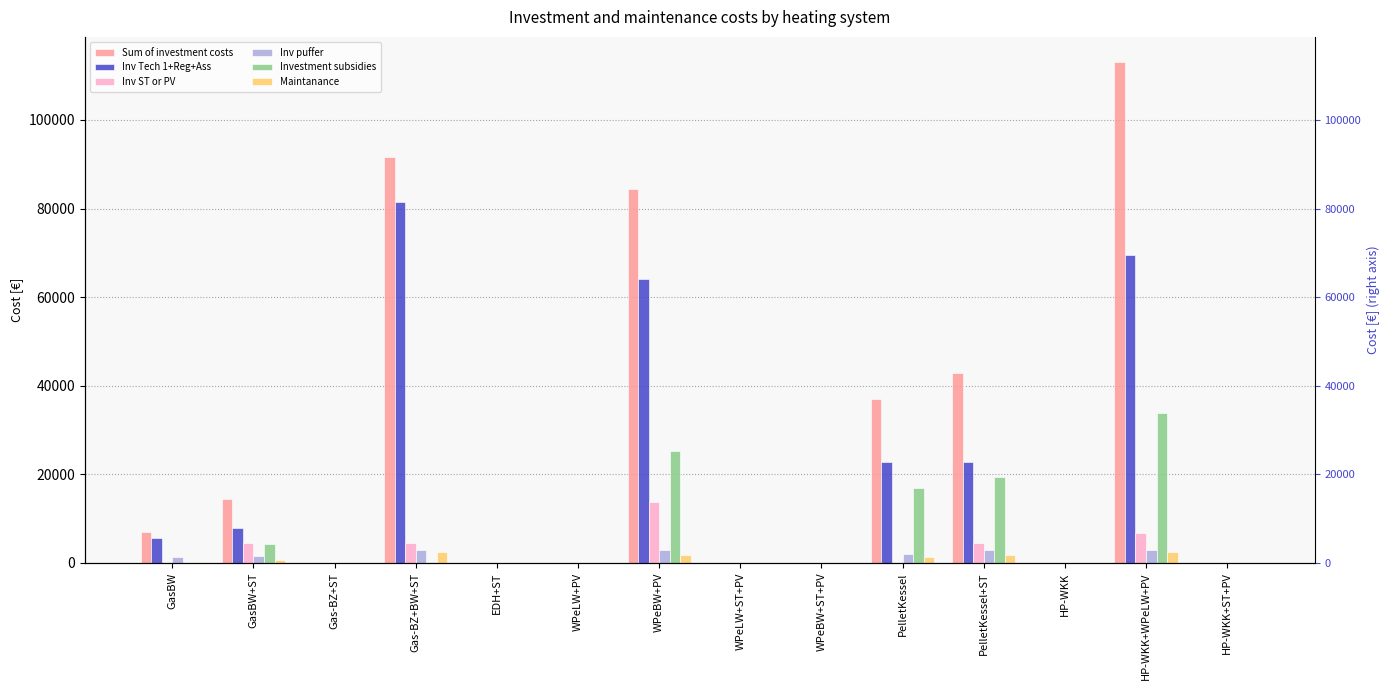

At how many categories does at least one series exceed 62399?

3